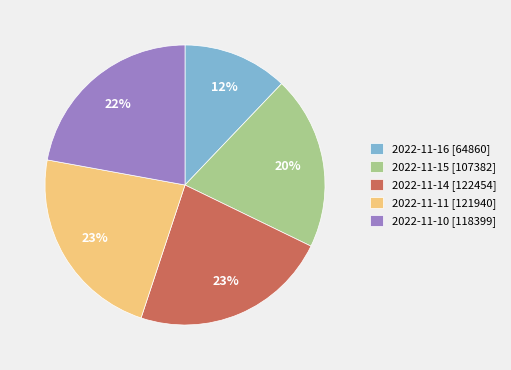

To the nearest percent, what portion does 2022-11-10 [118399] represent?

22%